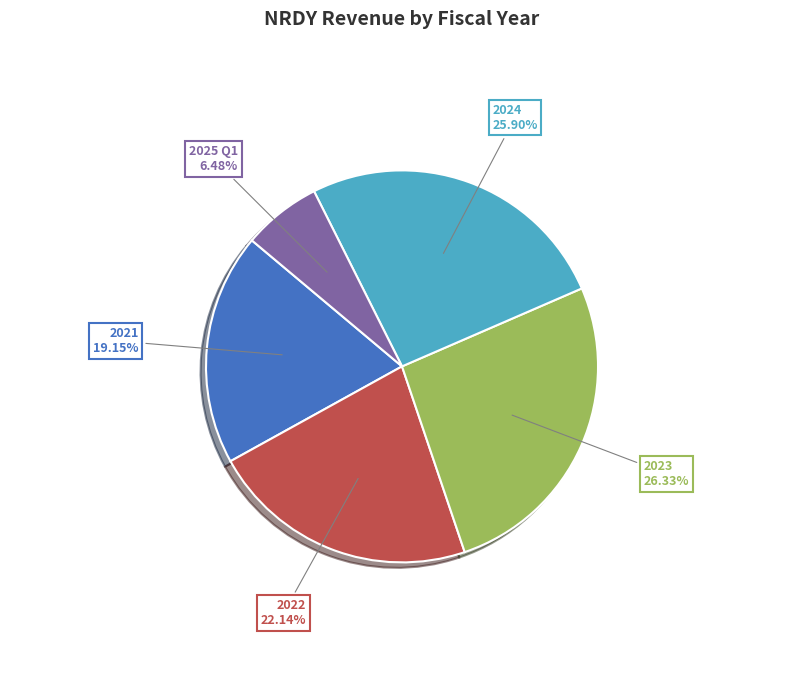

Does any single category account for the majority?

No